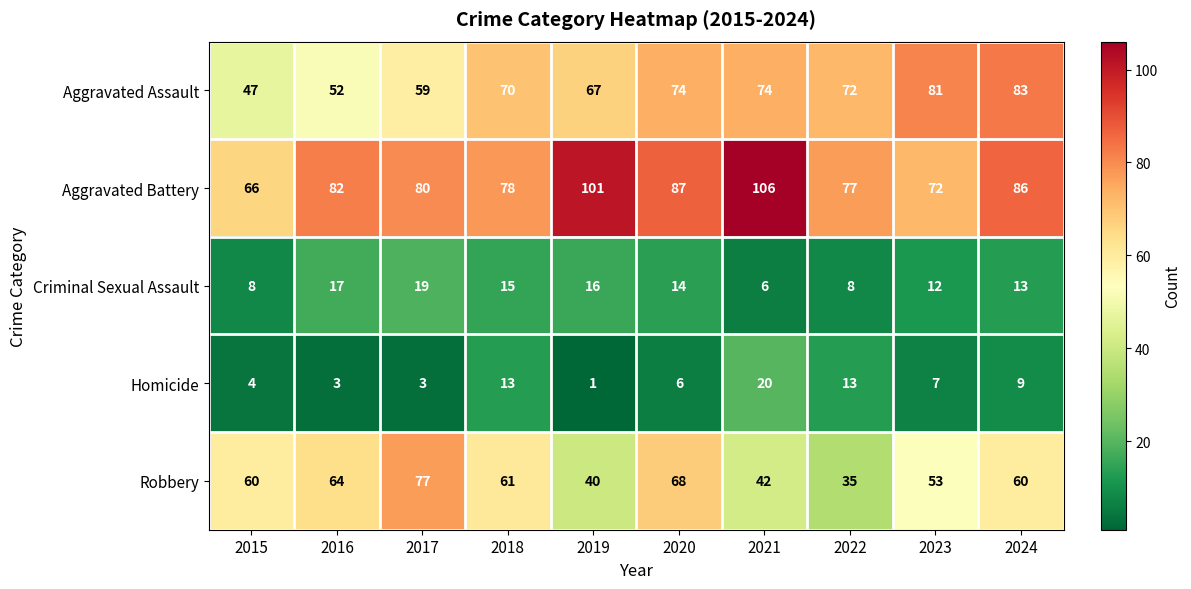

What is the total value across all series at 2020?

249